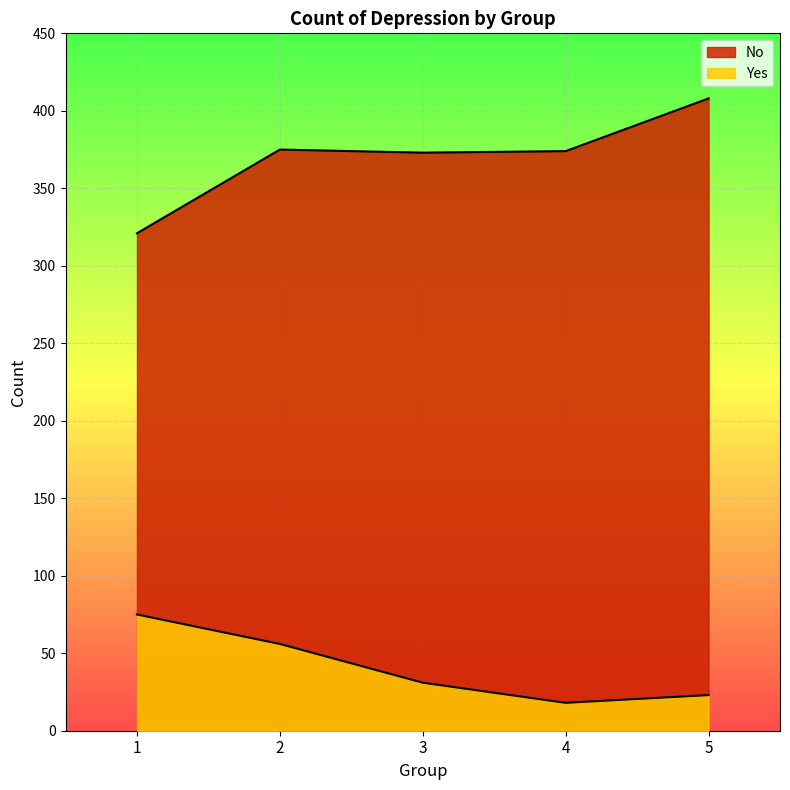

What is the minimum value shown in the chart?

18